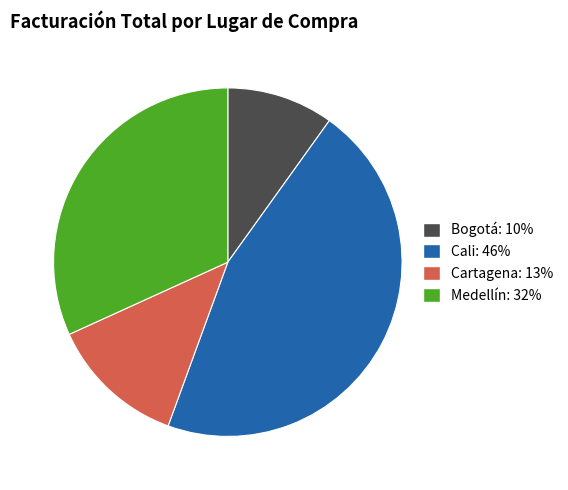

Between Bogotá and Cartagena, which is larger?

Cartagena